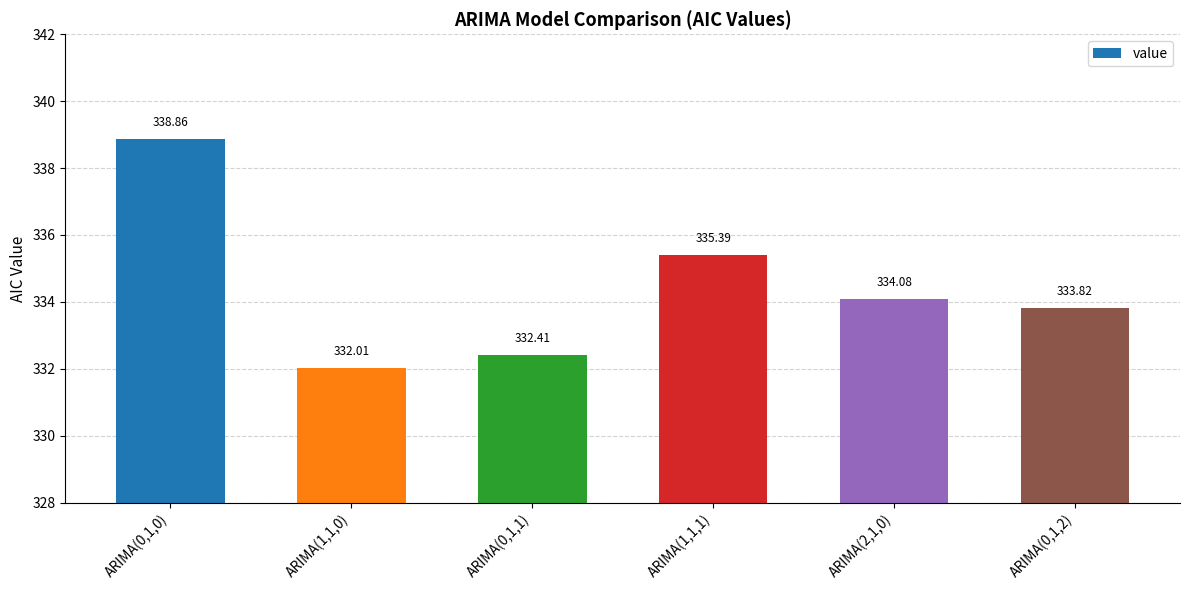

Rank the categories by value from highest to lowest.

ARIMA(0,1,0), ARIMA(1,1,1), ARIMA(2,1,0), ARIMA(0,1,2), ARIMA(0,1,1), ARIMA(1,1,0)